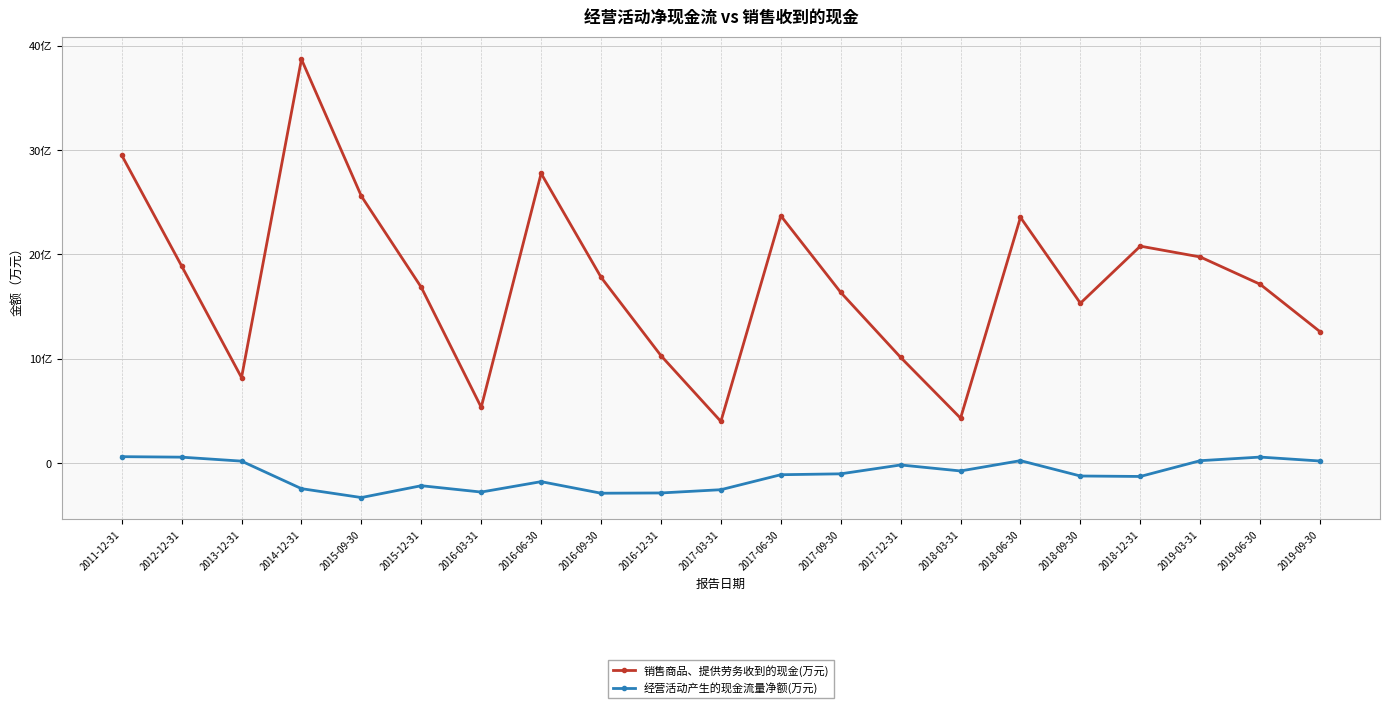

What are all the series names shown in the legend?

销售商品、提供劳务收到的现金(万元), 经营活动产生的现金流量净额(万元)